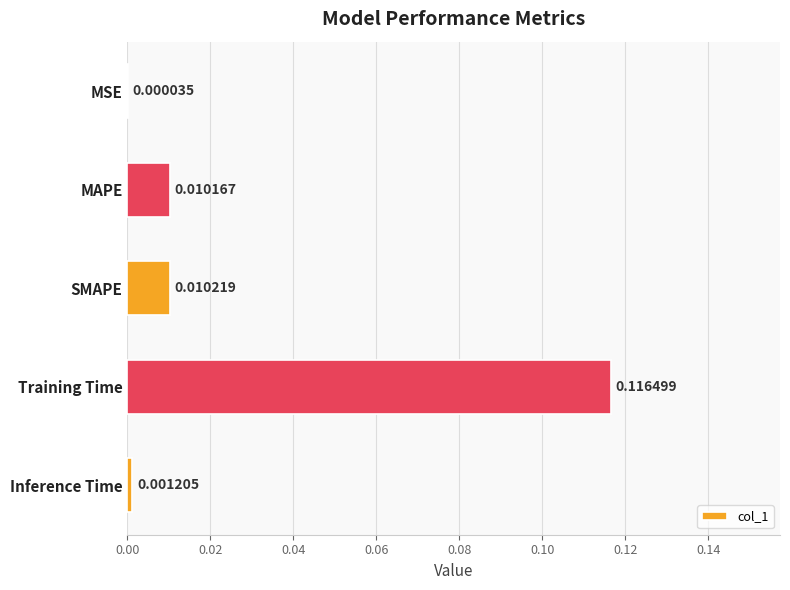

What is the change in value from MSE to Training Time?

+0.1